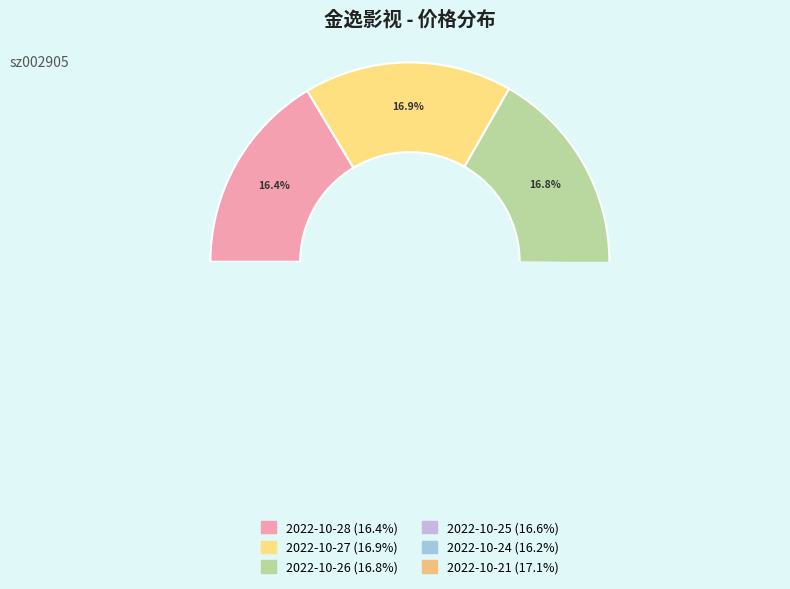

What is the largest slice in the pie chart?

2022-10-21